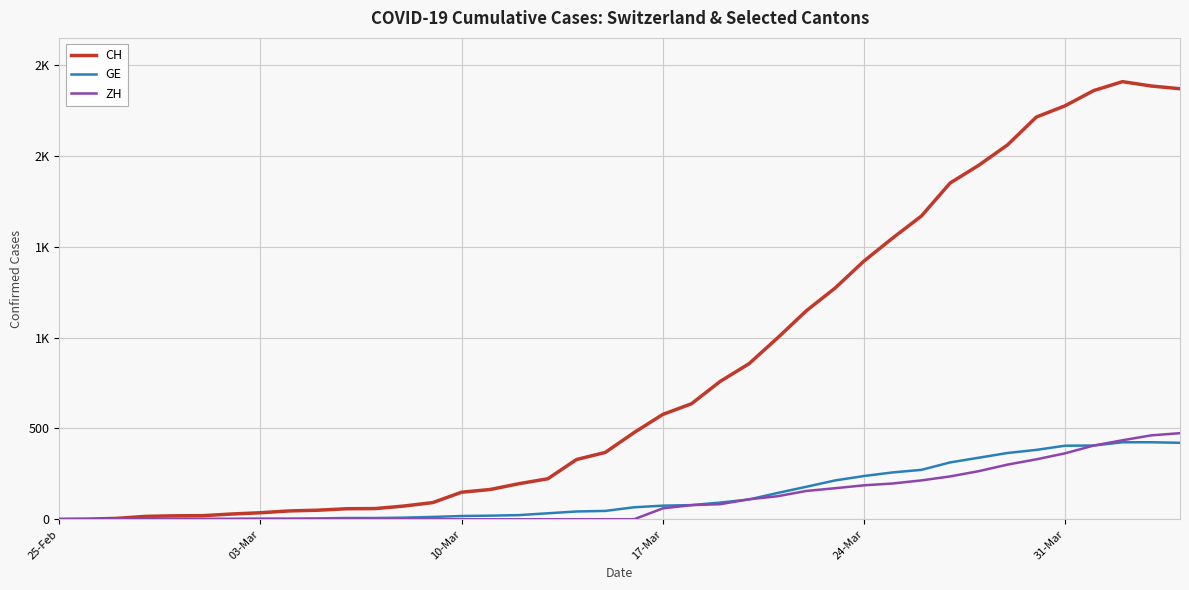

Which series has the widest spread of values?

CH